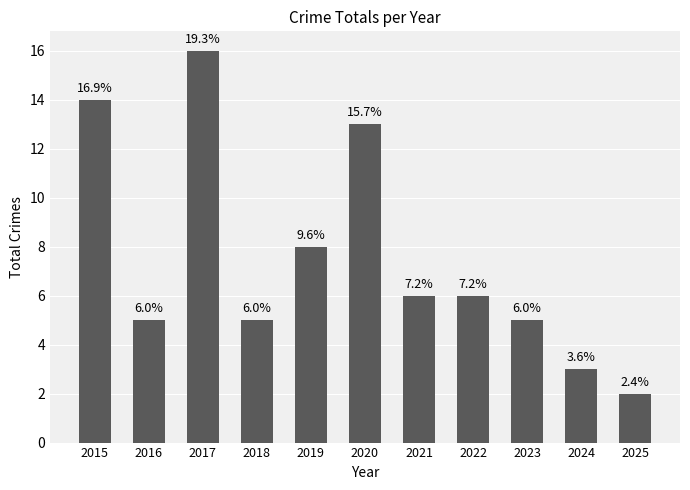

How many bars are there in total?

11